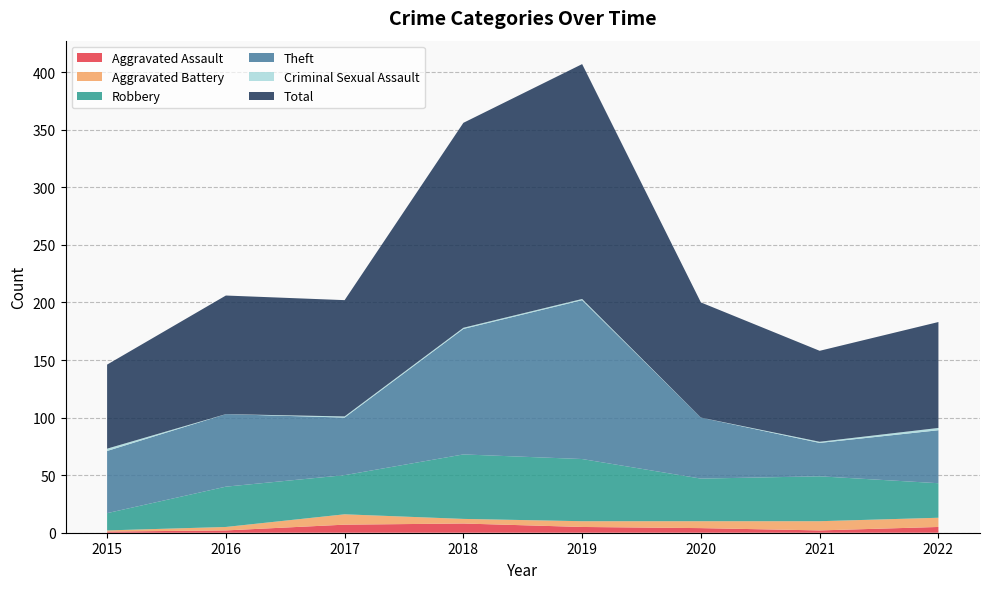

Reading left to right, transcribe all the data shown in this chart.

Aggravated Assault: 2015=1	2016=2	2017=7	2018=8	2019=5	2020=4	2021=2	2022=5
Aggravated Battery: 2015=1	2016=3	2017=9	2018=4	2019=5	2020=6	2021=8	2022=8
Robbery: 2015=15	2016=35	2017=34	2018=56	2019=54	2020=37	2021=39	2022=30
Theft: 2015=54	2016=63	2017=50	2018=109	2019=138	2020=53	2021=29	2022=46
Criminal Sexual Assault: 2015=2	2016=0	2017=1	2018=1	2019=1	2020=0	2021=1	2022=2
Total: 2015=73	2016=103	2017=101	2018=178	2019=204	2020=100	2021=79	2022=92